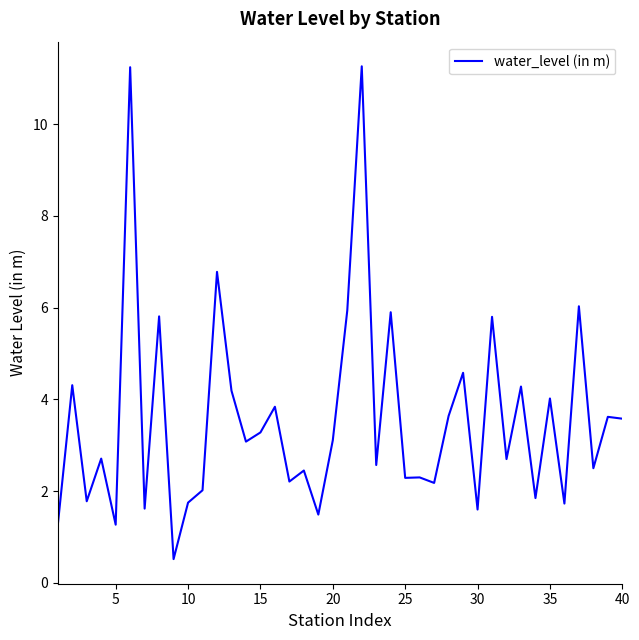

How many lines are shown in the chart?

1